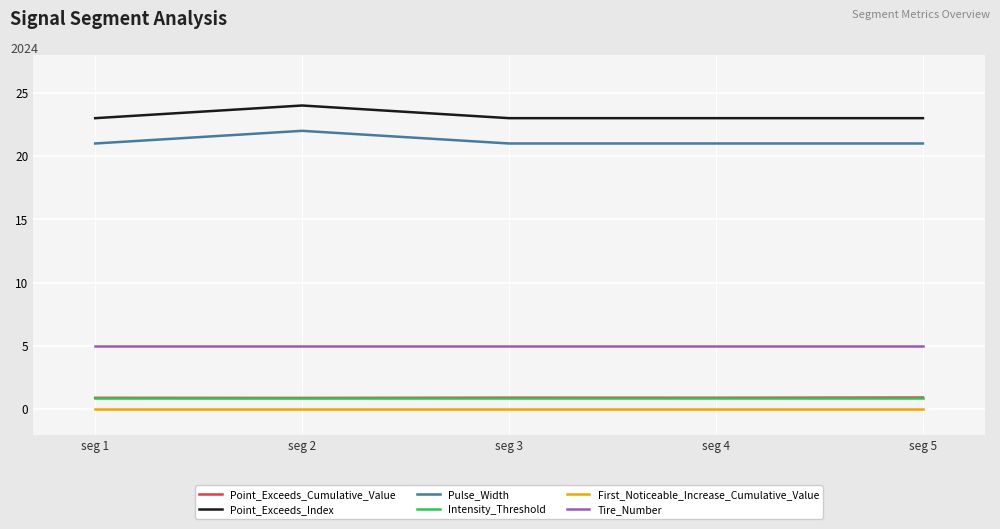

The First_Noticeable_Increase_Cumulative_Value series shows 0.0 at seg 1. True or false?

True